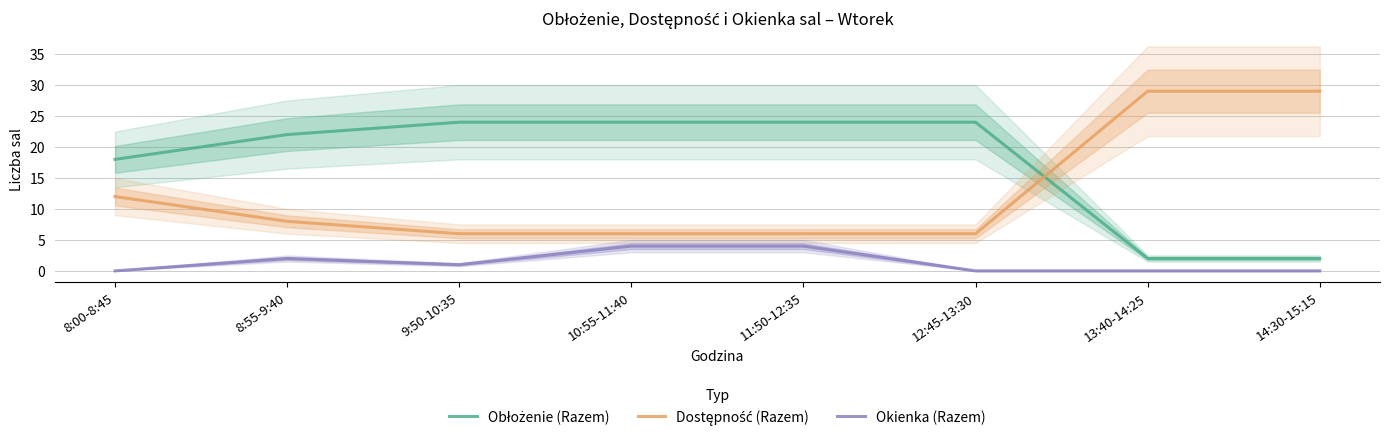

Reading right to left, extract all data points from this chart.

Obłożenie (Razem): 2	2	24	24	24	24	22	18
Dostępność (Razem): 29	29	6	6	6	6	8	12
Okienka (Razem): 0	0	0	4	4	1	2	0